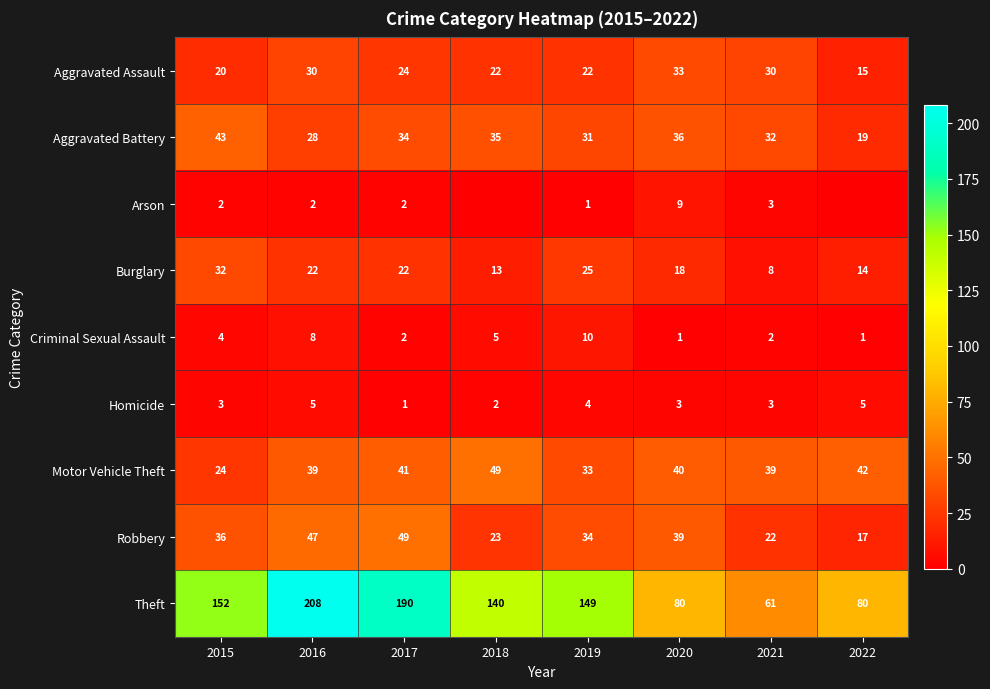

What is the highest value of the Aggravated Battery series?

43